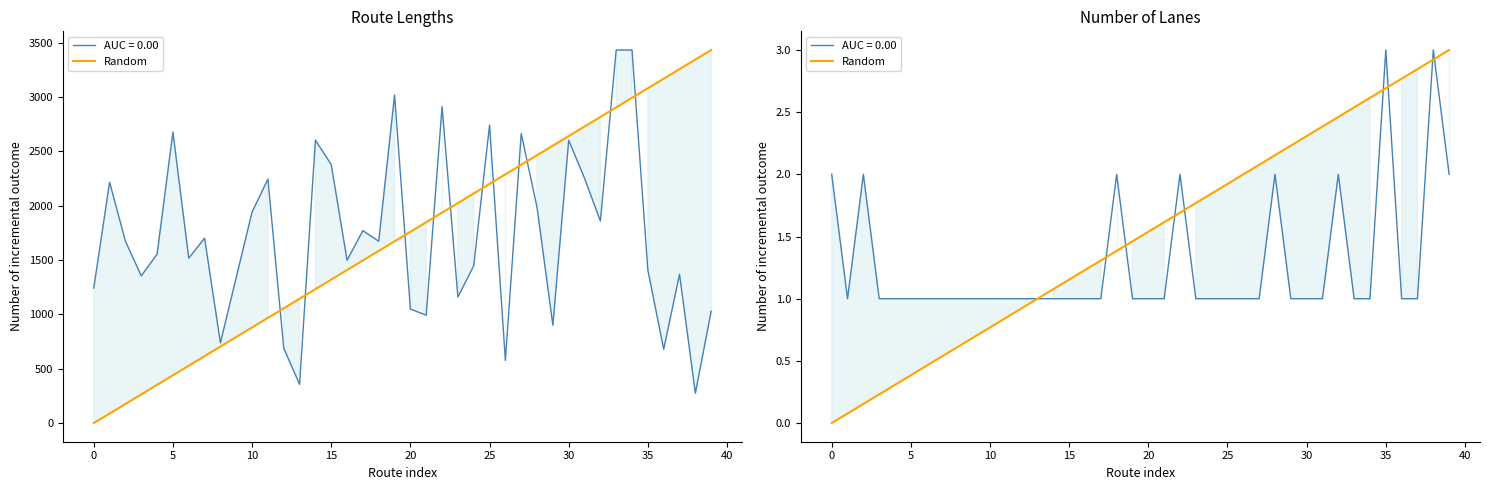

What is the label of the 28th point from the left?

27